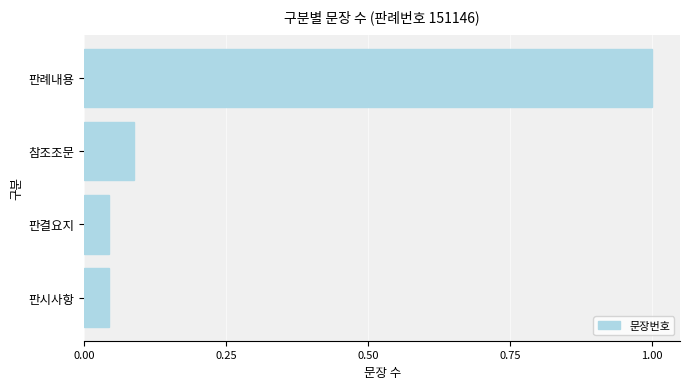

The chart shows a value of 0.1 at 판시사항. True or false?

False